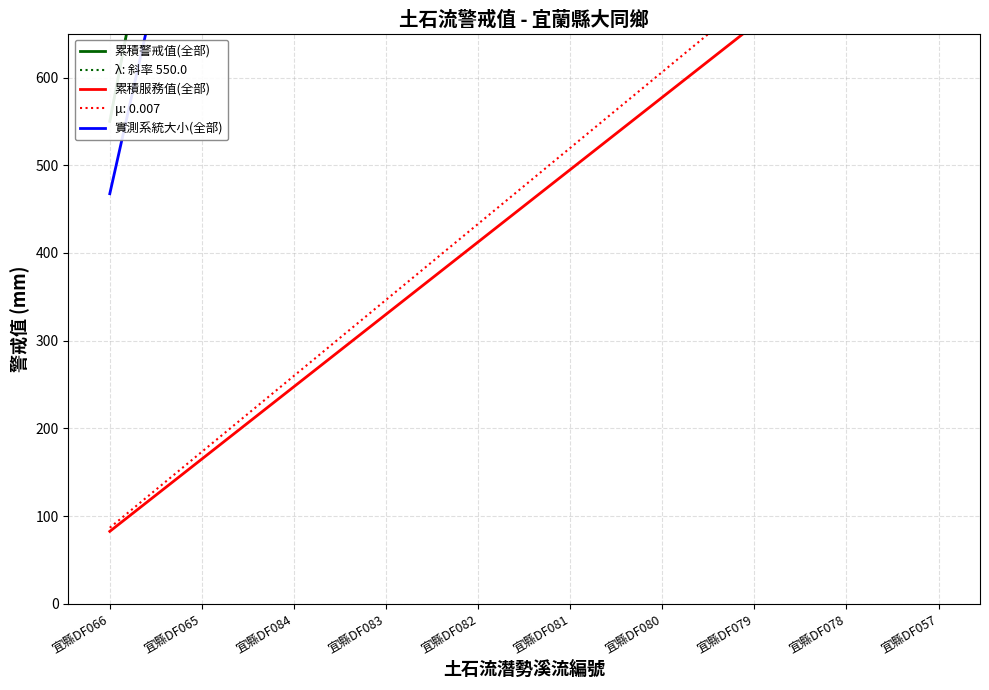

Which label corresponds to the largest value in the chart?

宜縣DF057